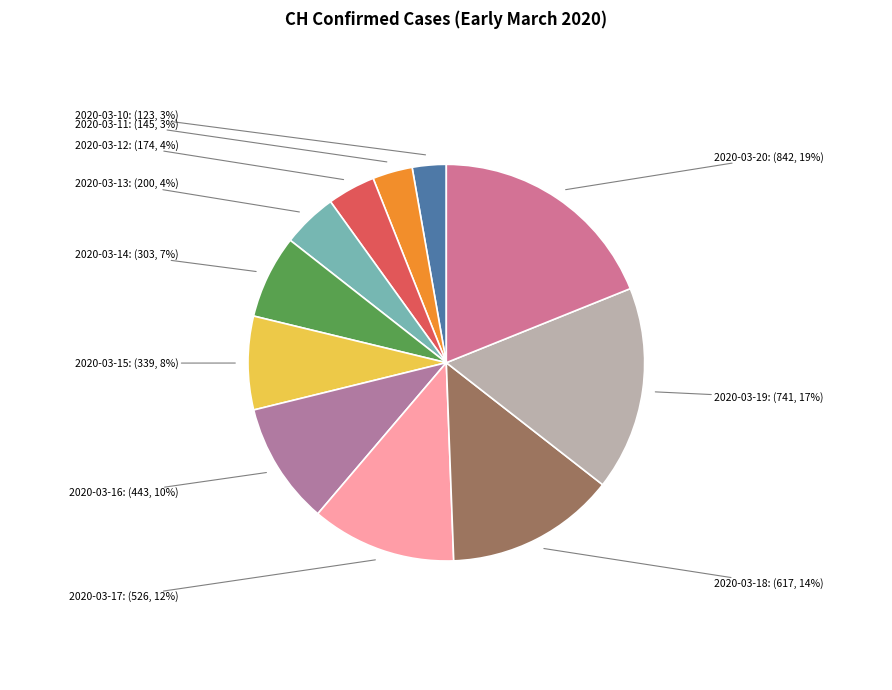

What is the largest slice in the pie chart?

2020-03-20